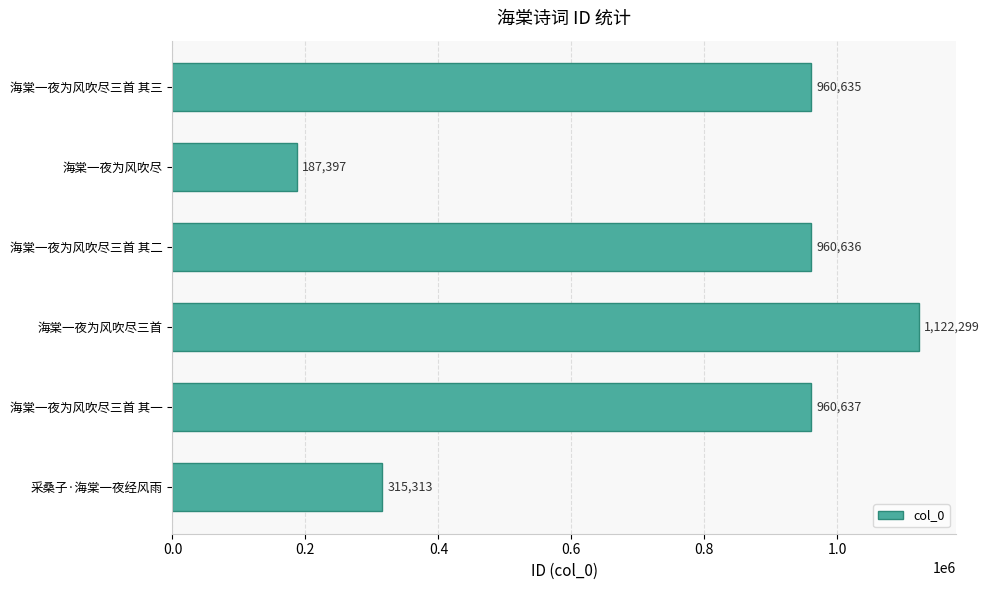

What is the average value?

751153